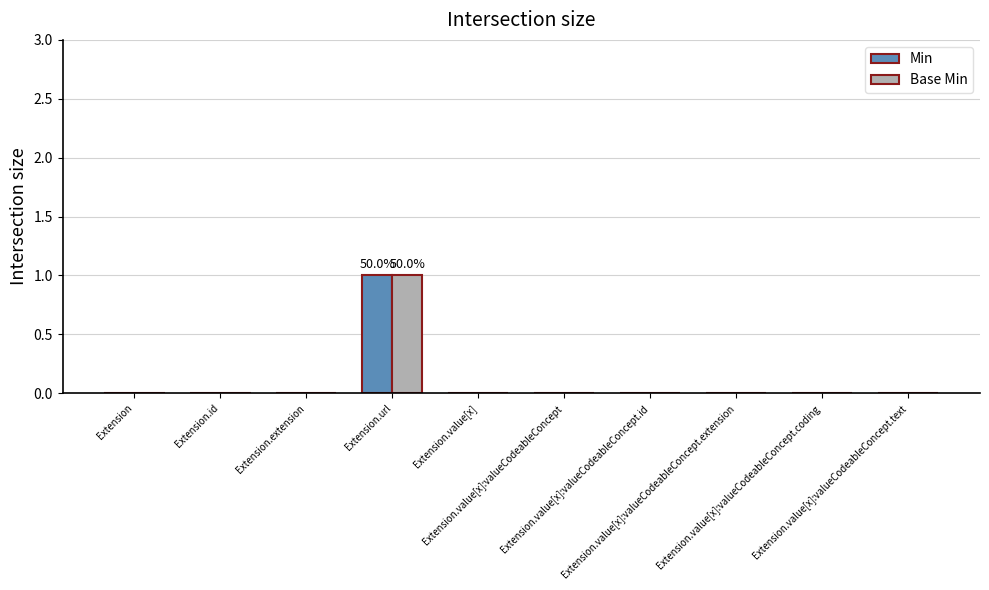

Count the number of categories in the chart.

10